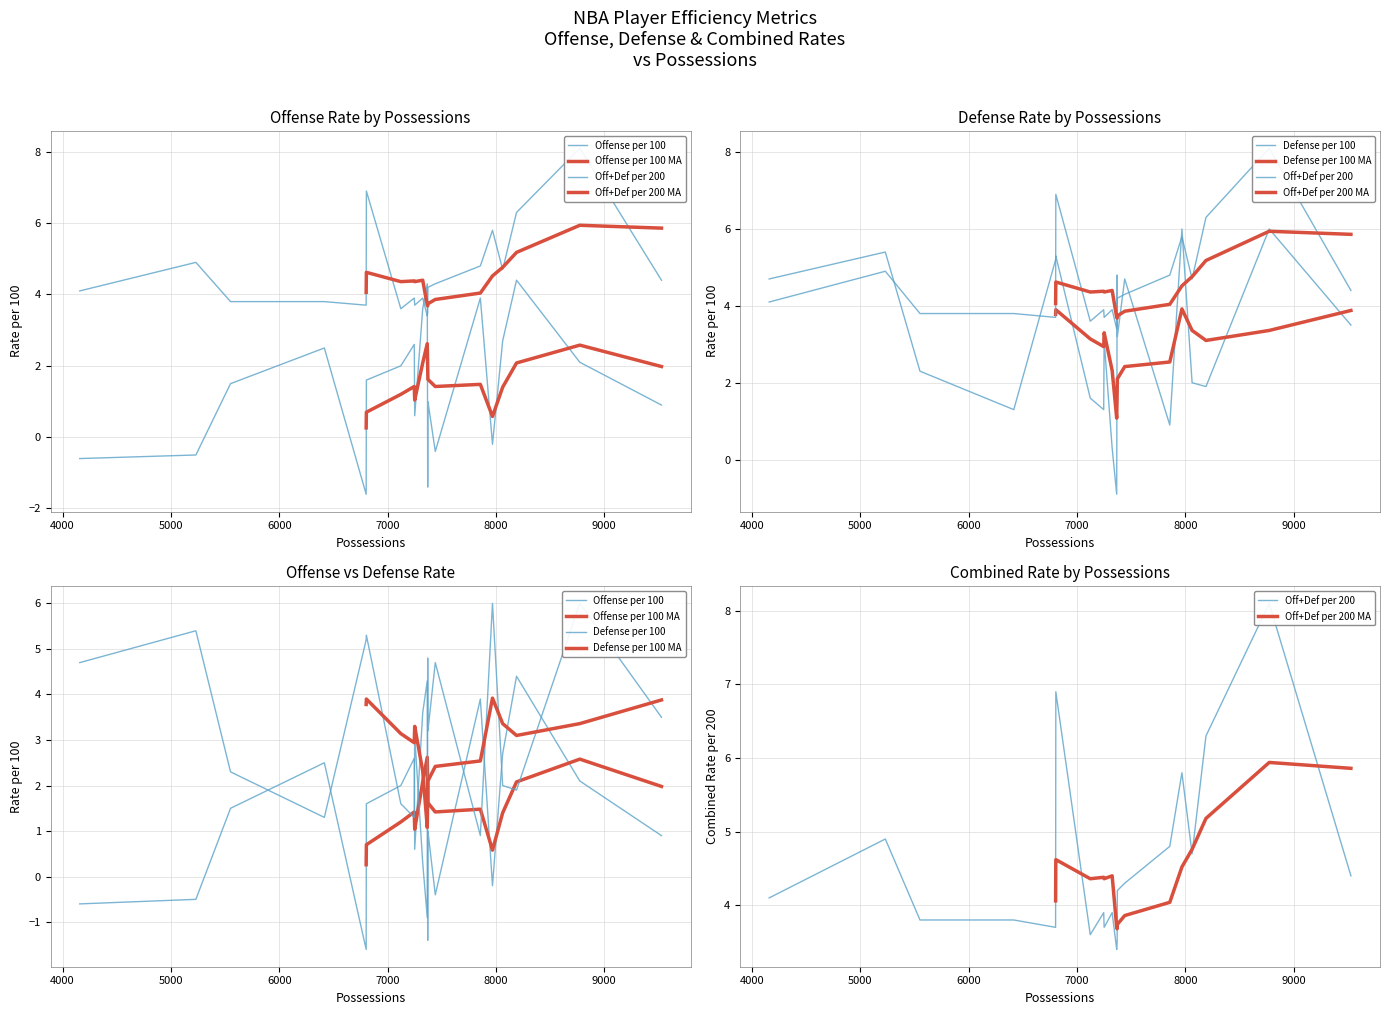

Count the number of categories in the chart.

20